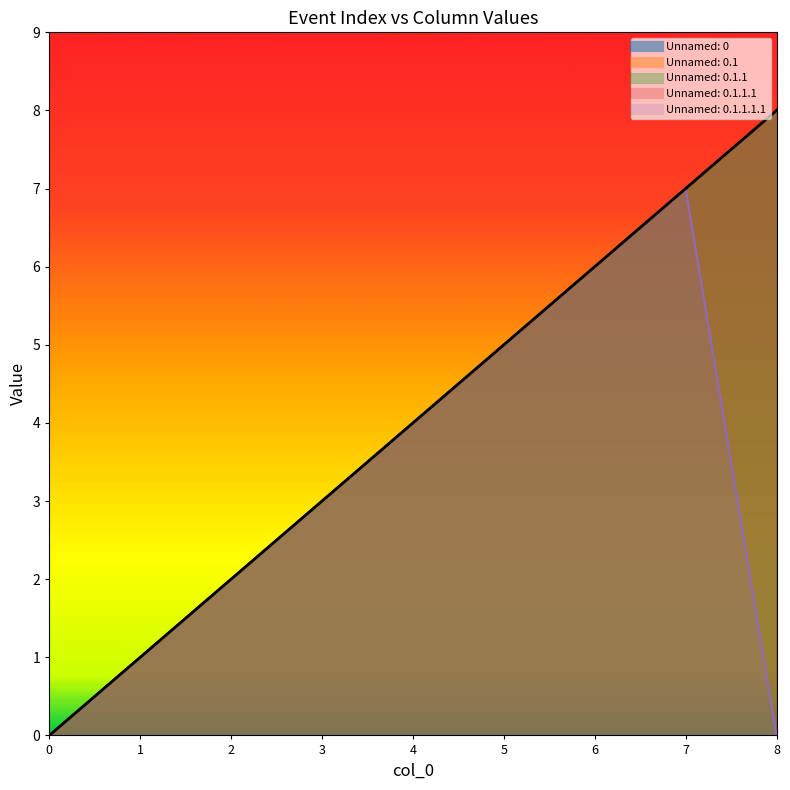

Count the Unnamed: 0.1.1 values in the range 2 to 6.

5